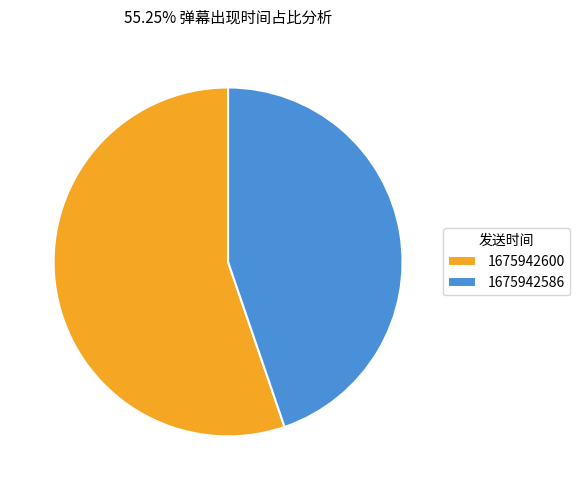

Combined, do 1675942600 and 1675942586 account for over 50%?

Yes